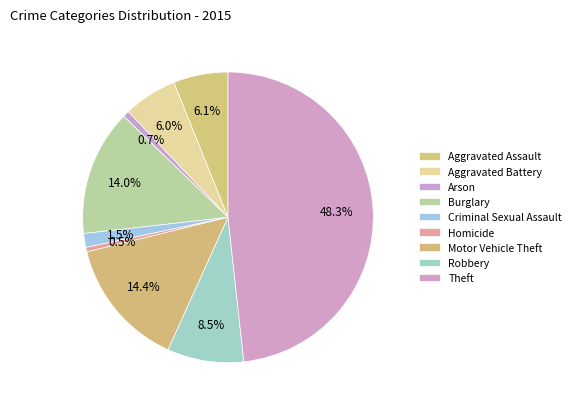

How many segments does this pie chart have?

9